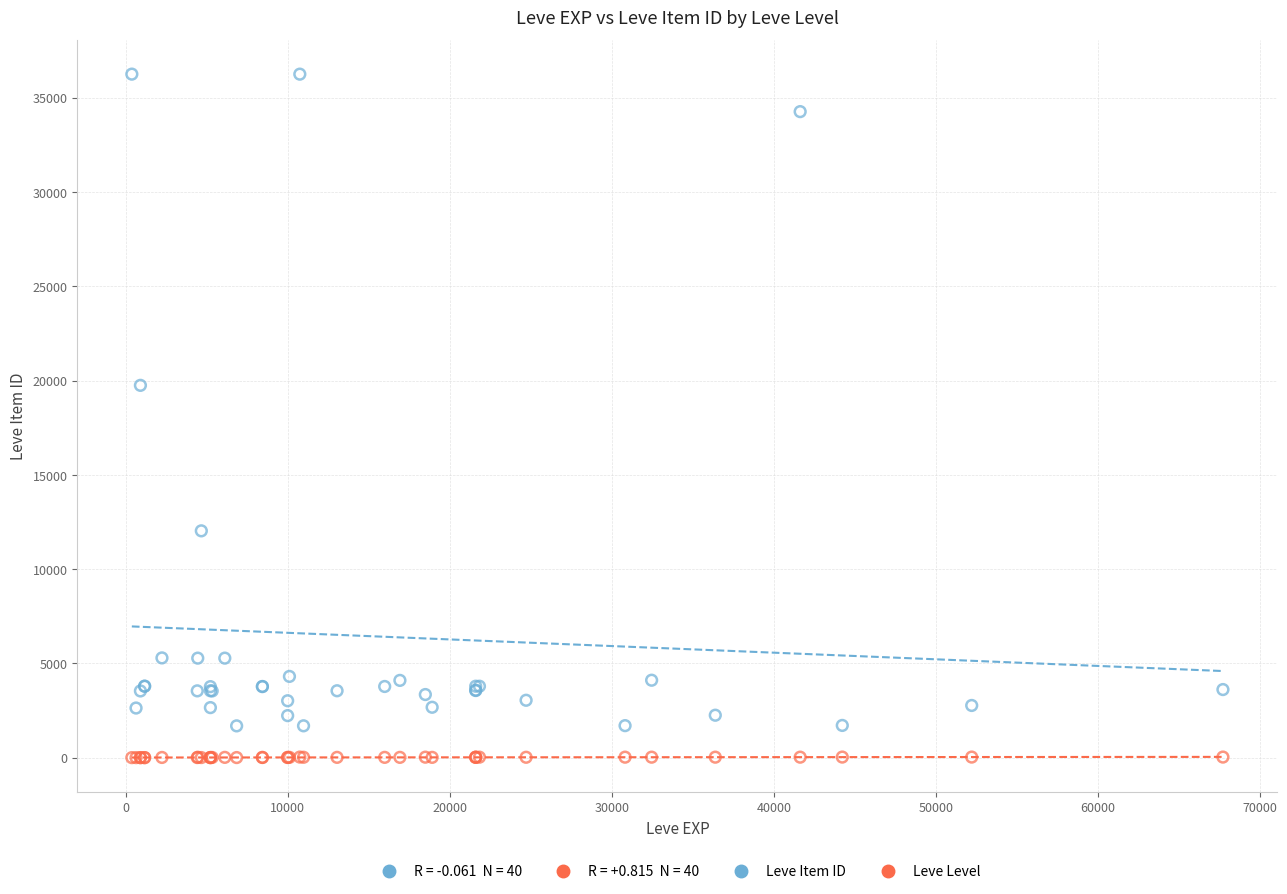

In the Leve Item ID series, what Y value is closest to 18967?

19744